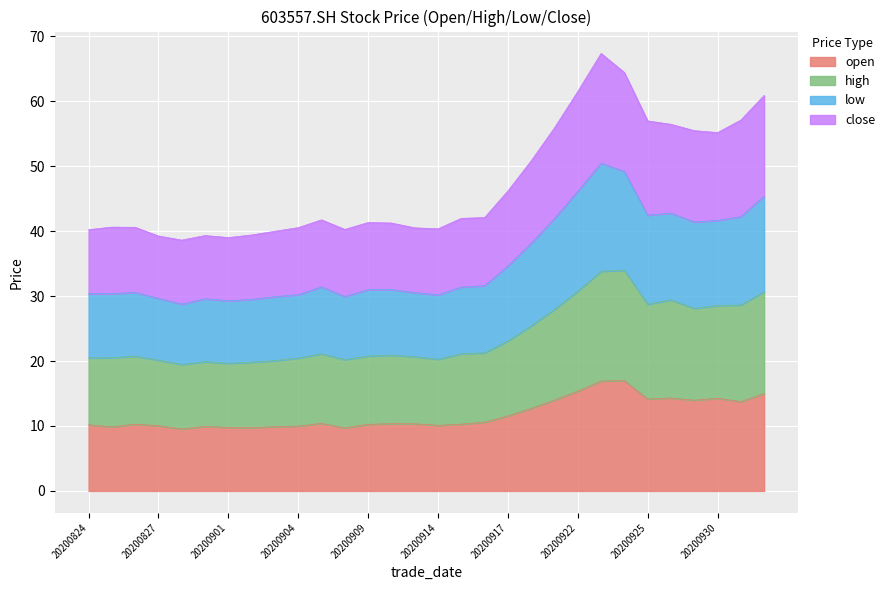

Where is open nearest to the value 13?

20200918